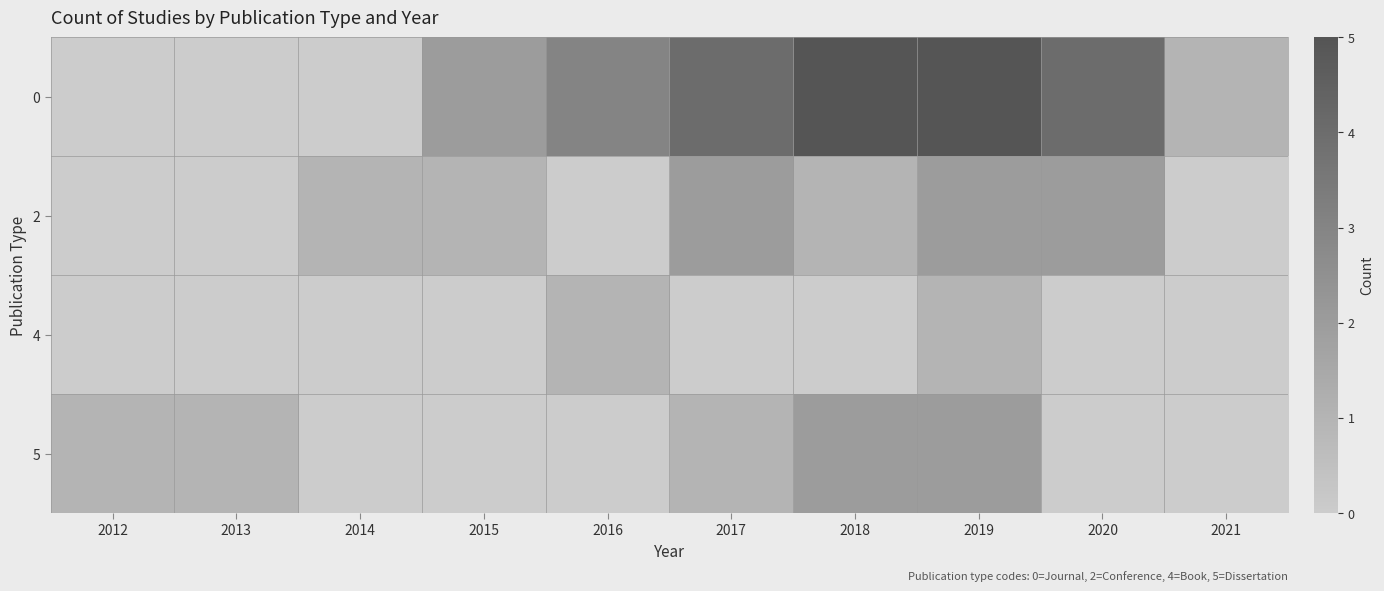

Reading left to right, what are all the values shown in this chart?

0: 2012=0	2013=0	2014=0	2015=2	2016=3	2017=4	2018=5	2019=5	2020=4	2021=1
2: 2012=0	2013=0	2014=1	2015=1	2016=0	2017=2	2018=1	2019=2	2020=2	2021=0
4: 2012=0	2013=0	2014=0	2015=0	2016=1	2017=0	2018=0	2019=1	2020=0	2021=0
5: 2012=1	2013=1	2014=0	2015=0	2016=0	2017=1	2018=2	2019=2	2020=0	2021=0